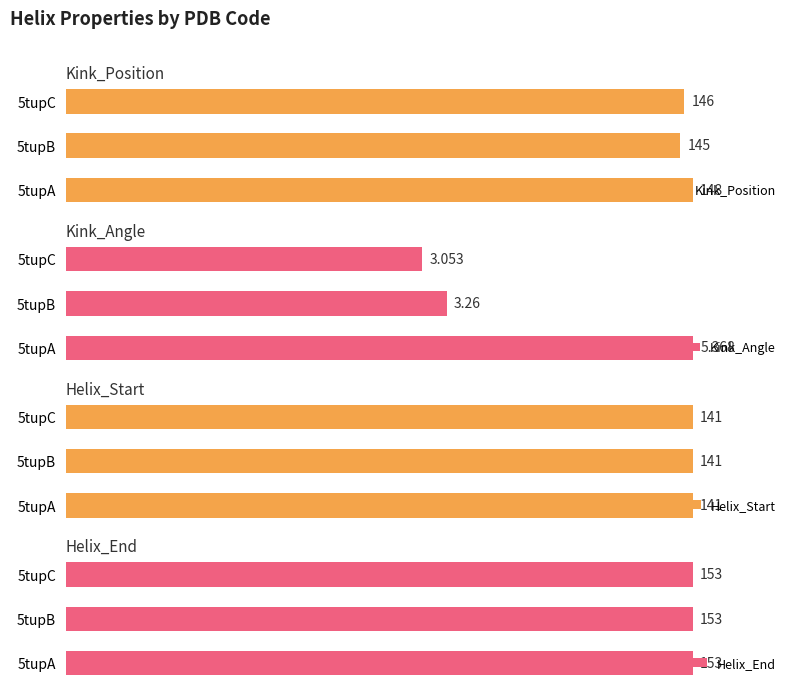

How many series are shown in this chart?

4